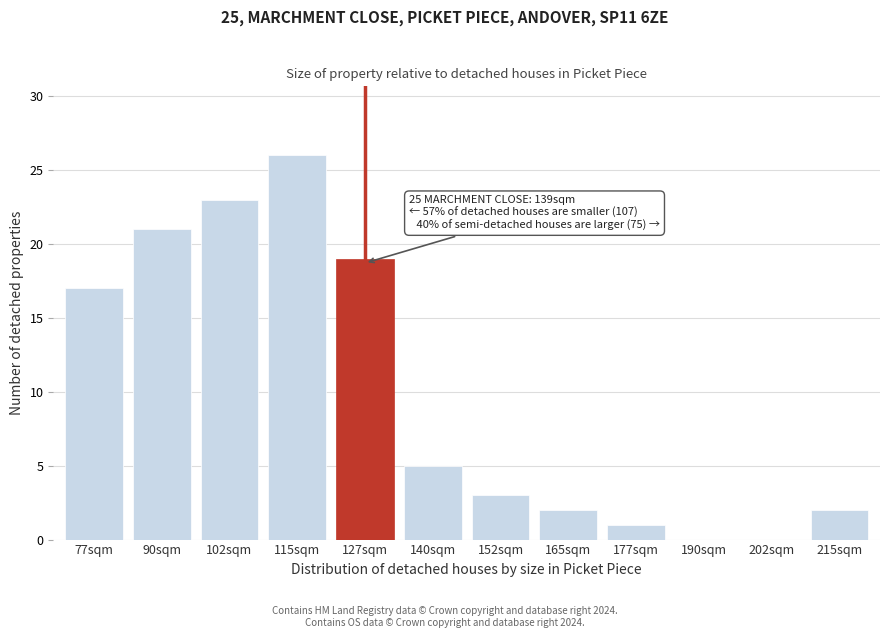

Reading right to left, extract all data points from this chart.

215sqm=2	202sqm=0	190sqm=0	177sqm=1	165sqm=2	152sqm=3	140sqm=5	127sqm=19	115sqm=26	102sqm=23	90sqm=21	77sqm=17